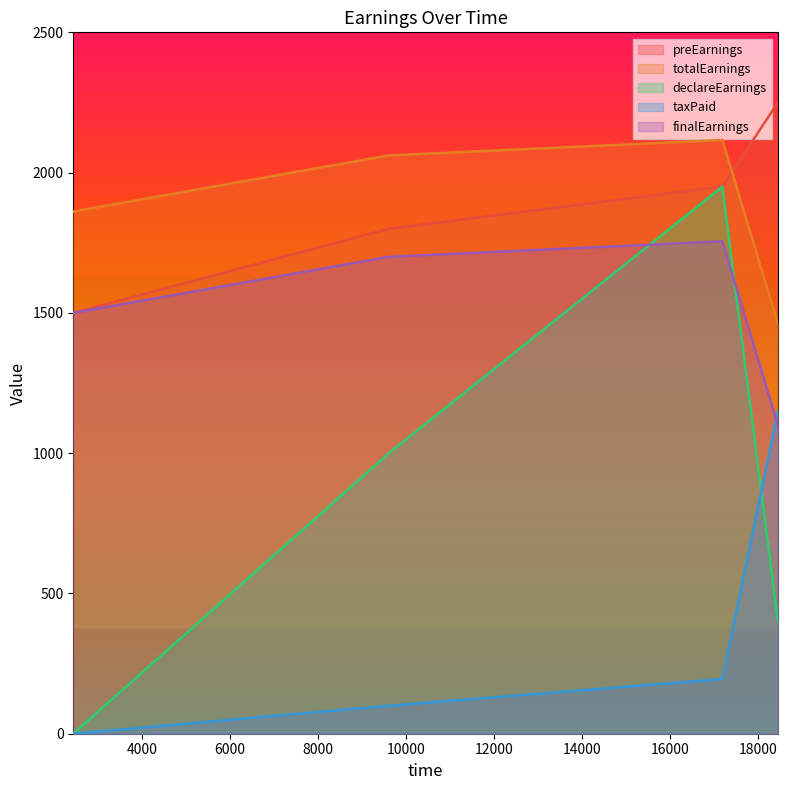

At which label is totalEarnings closest to 1788?

2444